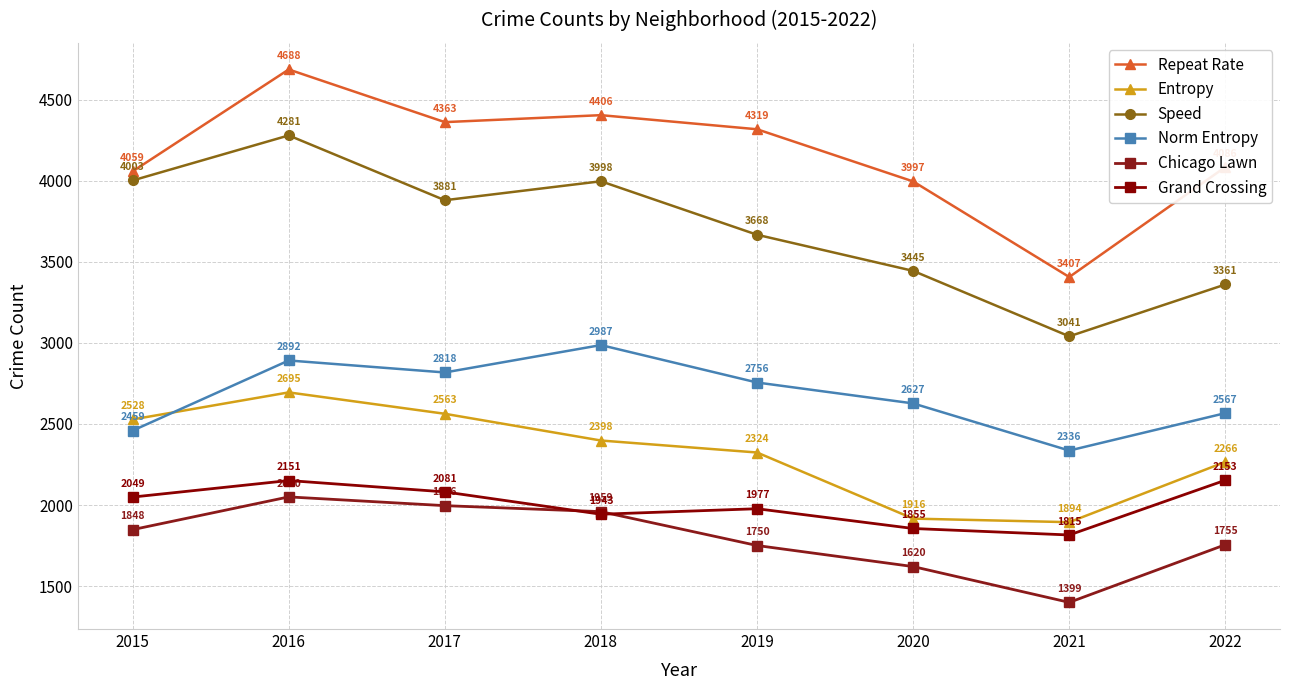

What is the smallest value displayed?

1399